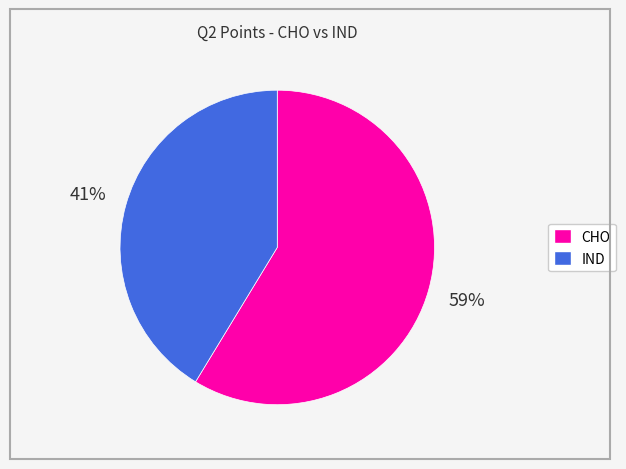

What is the smallest slice in the pie chart?

IND